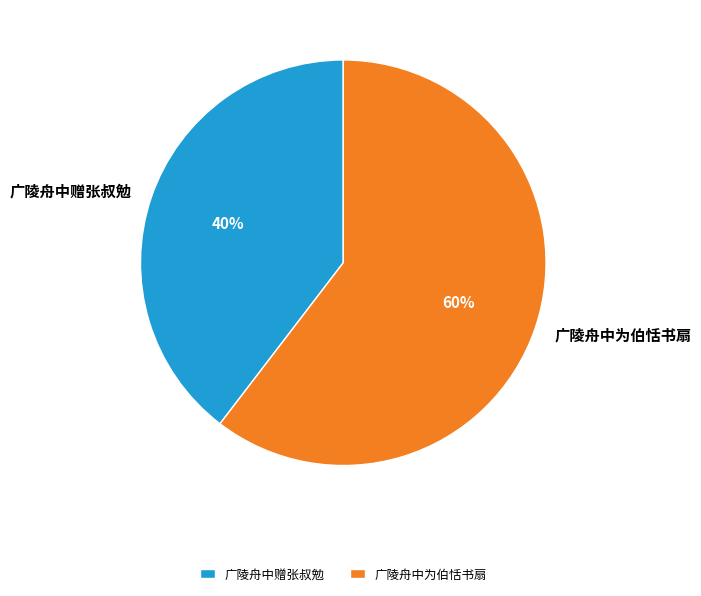

What percentage is the 广陵舟中为伯恬书扇 slice, to the nearest percent?

60%